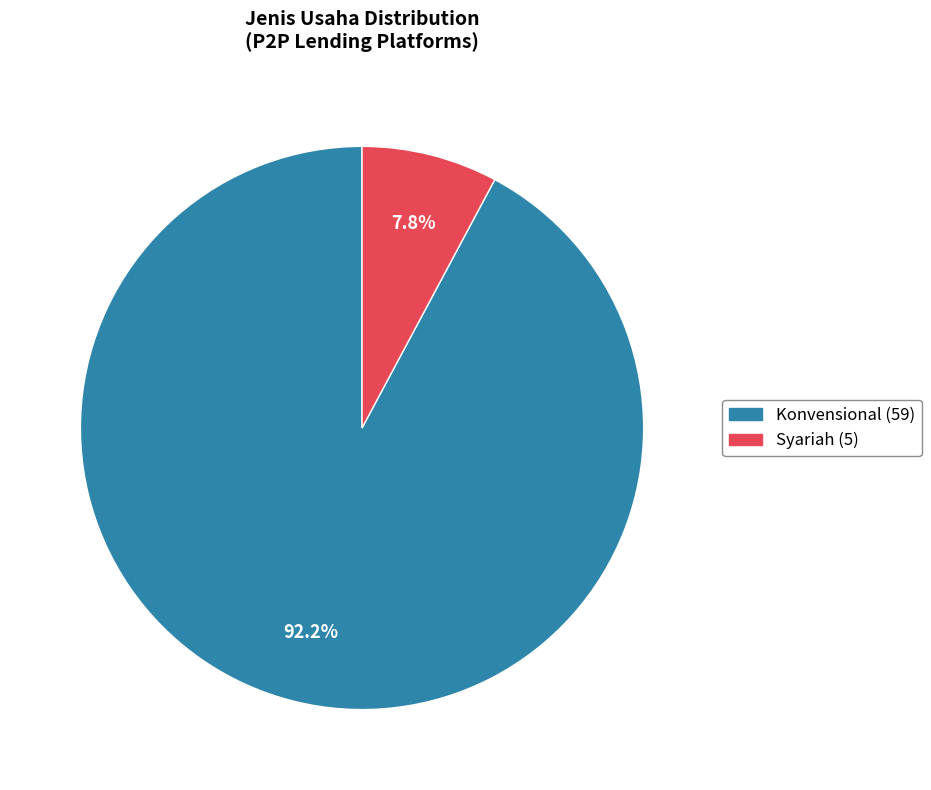

How many slices are in this pie chart?

2